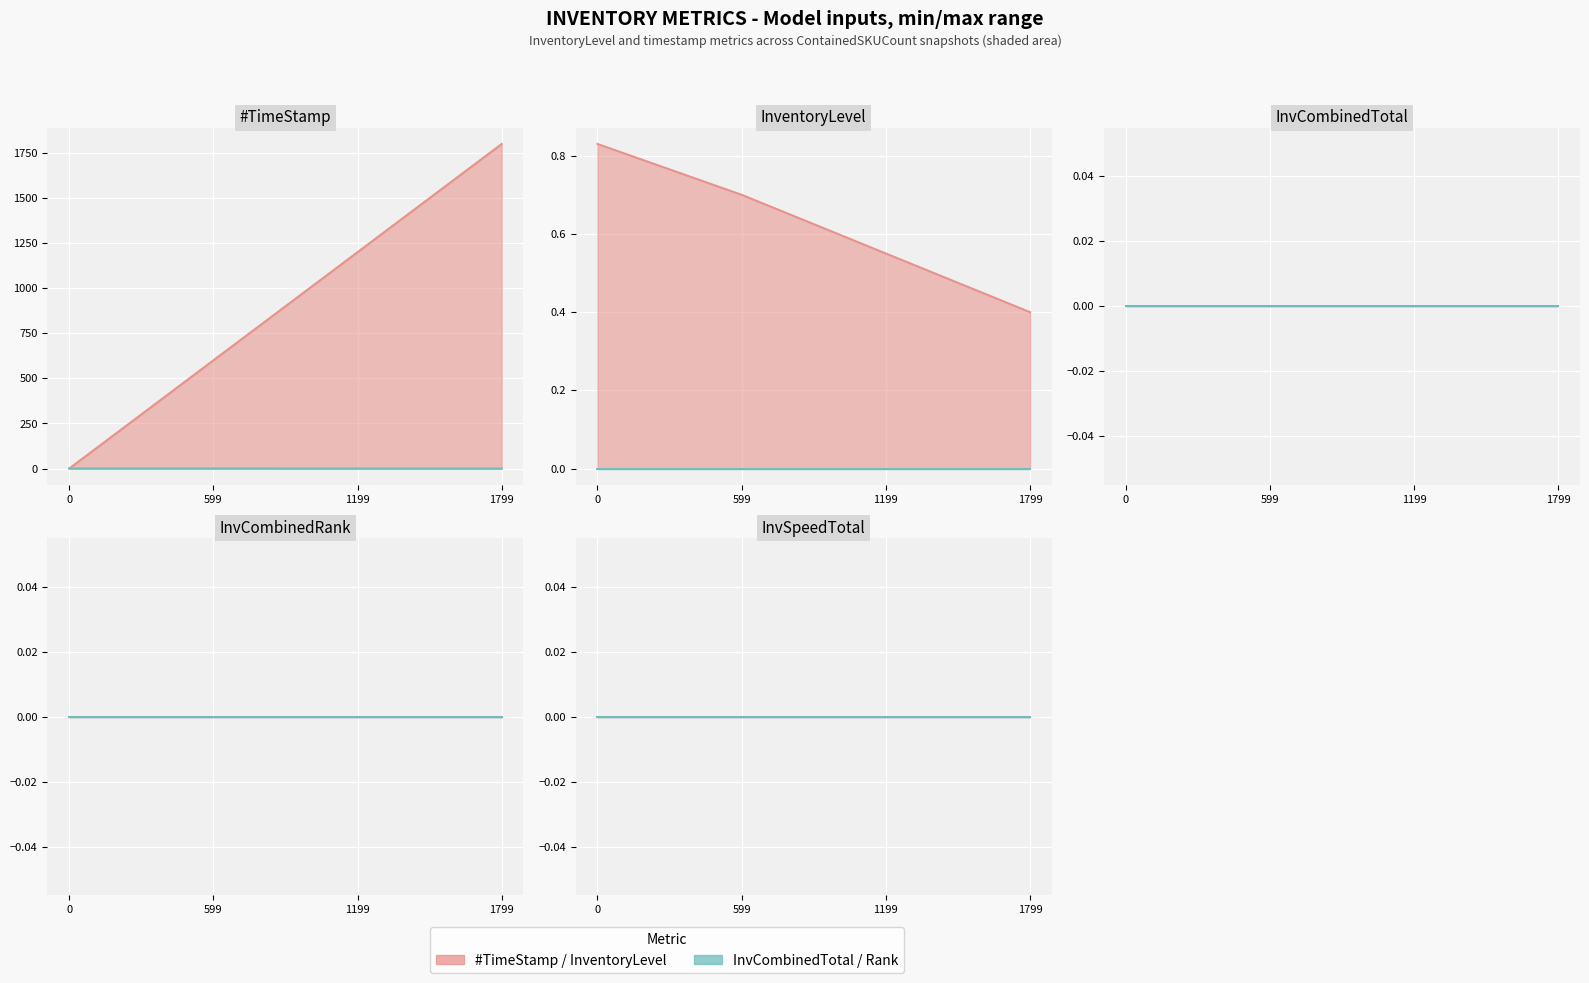

How many data points in #TimeStamp are less than 1199?

2